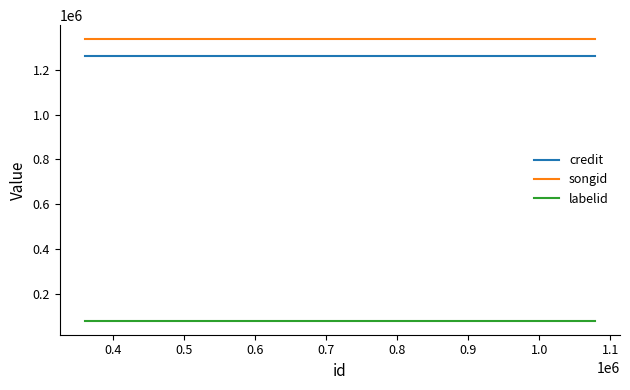

Which series has the widest spread of values?

credit